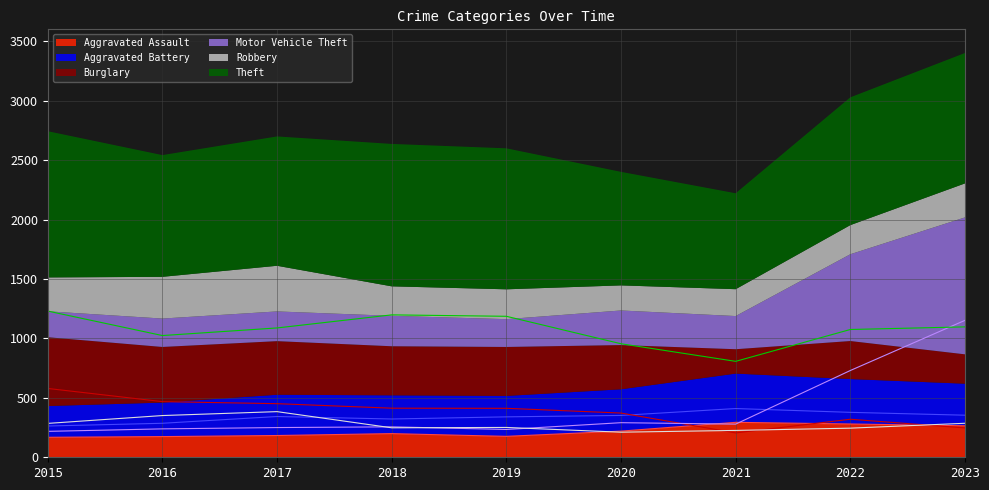

What is the difference between the Aggravated Battery values at 2018 and 2017?

21